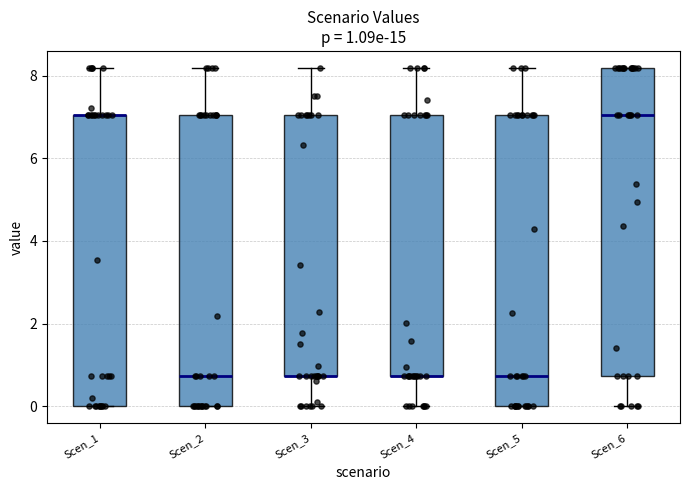

Comparing the boxes themselves (not the whiskers), which one is the tallest?

Scen_6